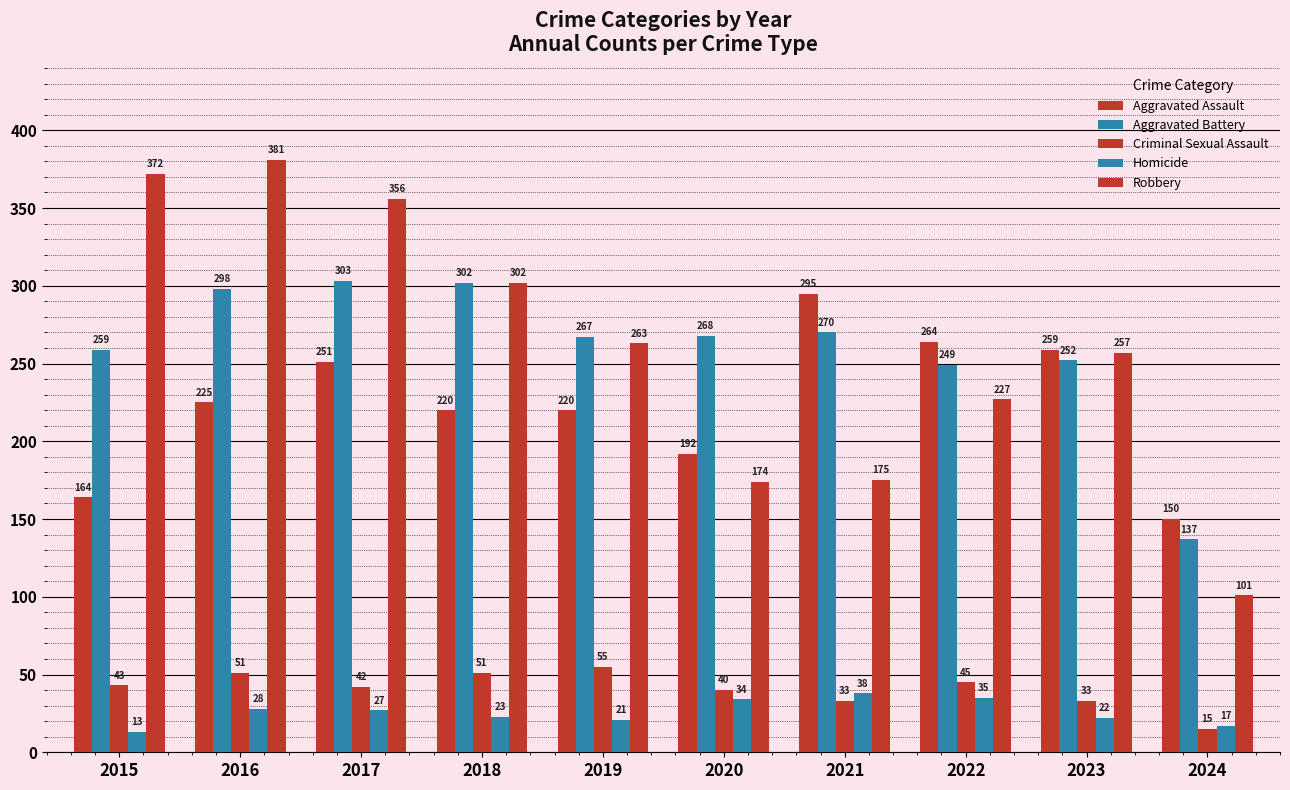

Is it true that Aggravated Battery equals 303 at 2017?

True